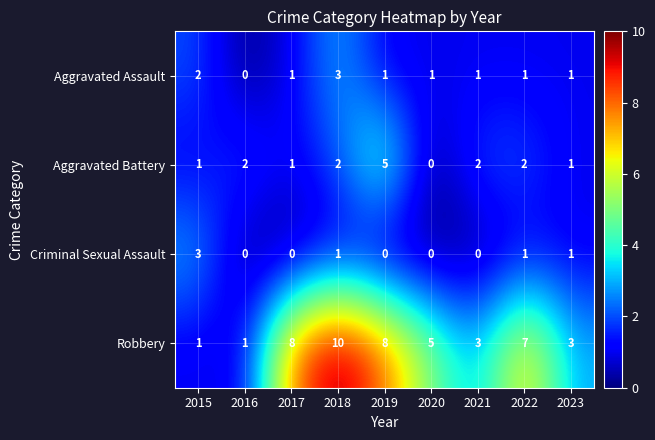

How many Aggravated Battery values are between 1 and 2?

7